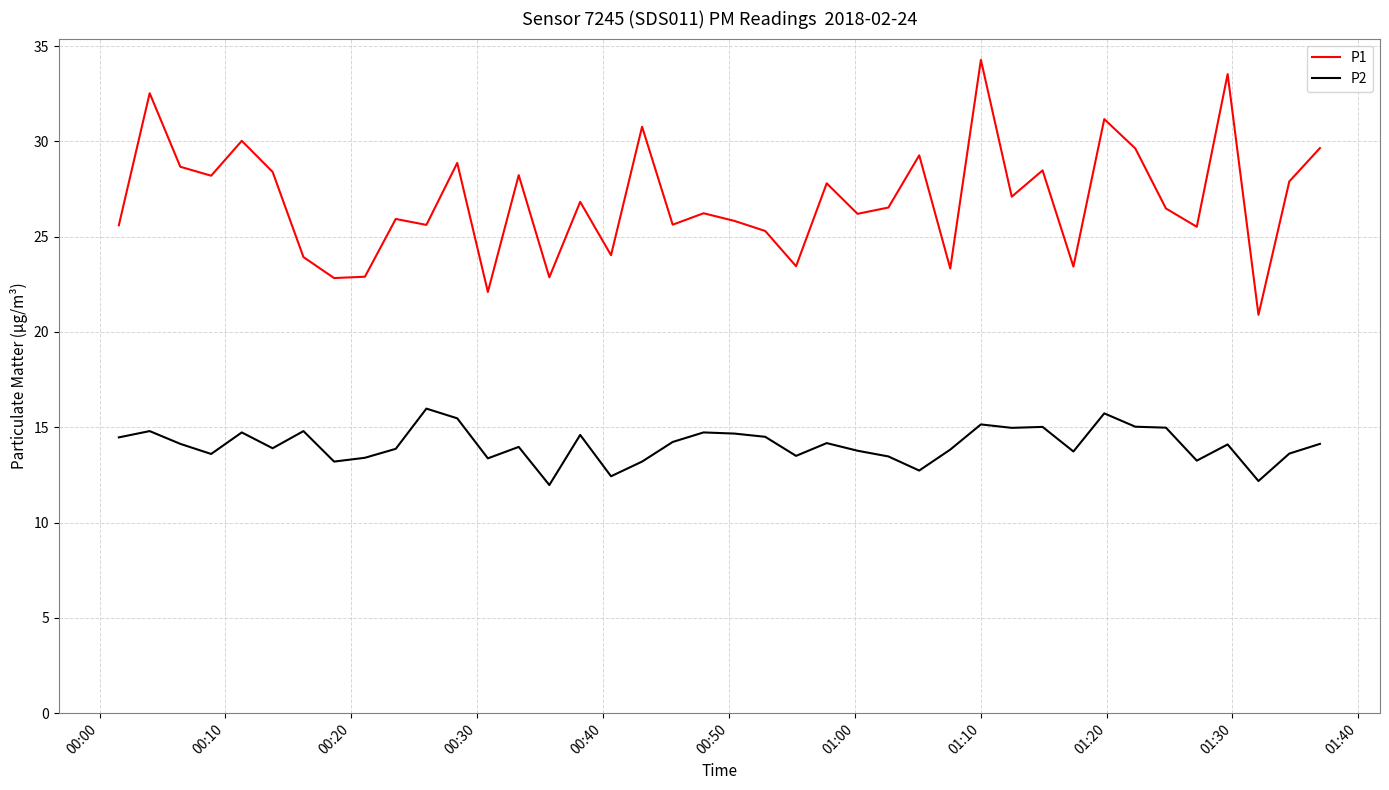

Which series has the largest total across all categories?

P1